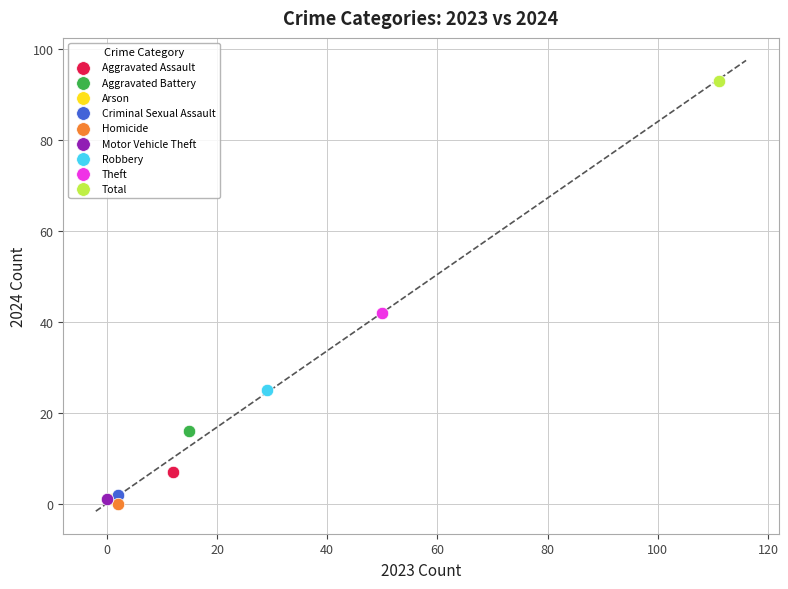

What are all the series names shown in the legend?

Aggravated Assault, Aggravated Battery, Arson, Criminal Sexual Assault, Homicide, Motor Vehicle Theft, Robbery, Theft, Total